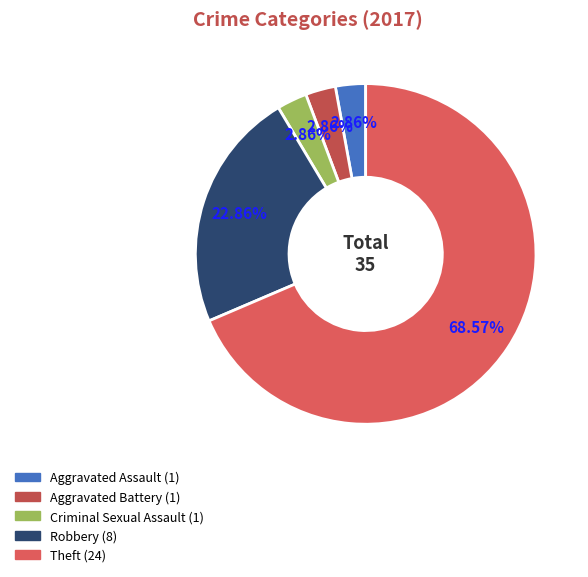

How many slices are in this pie chart?

5